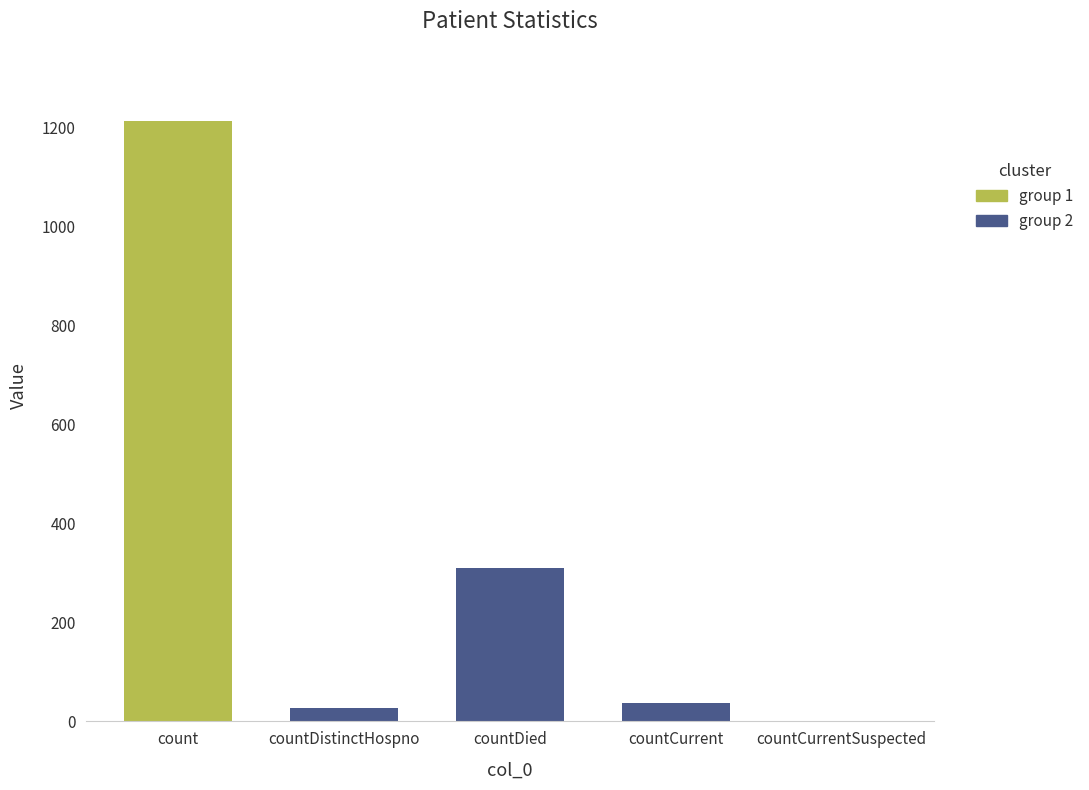

What is the sum of all values?

1587